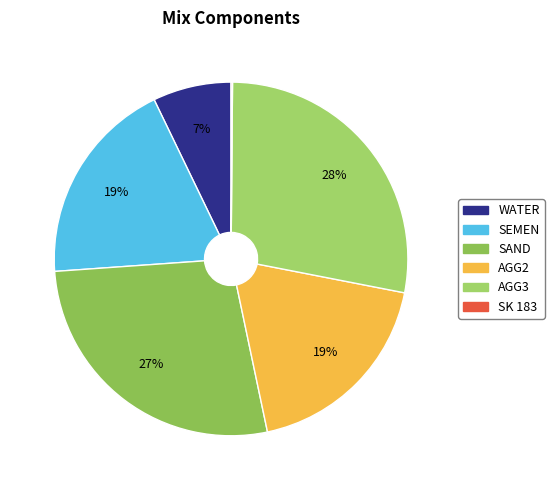

To the nearest percent, what portion does AGG3 represent?

28%